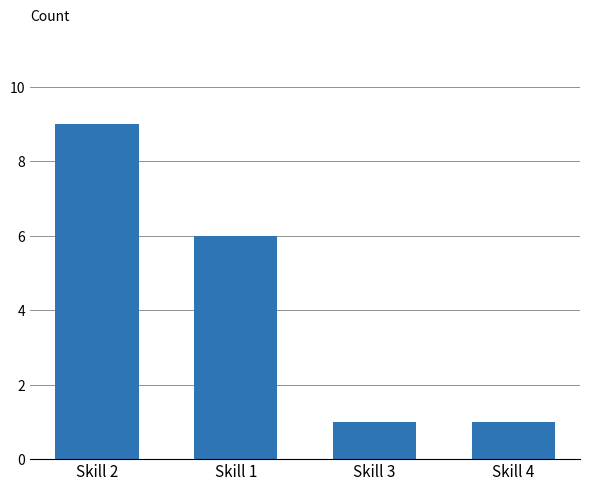

Which category has the highest value across all series?

Skill 2